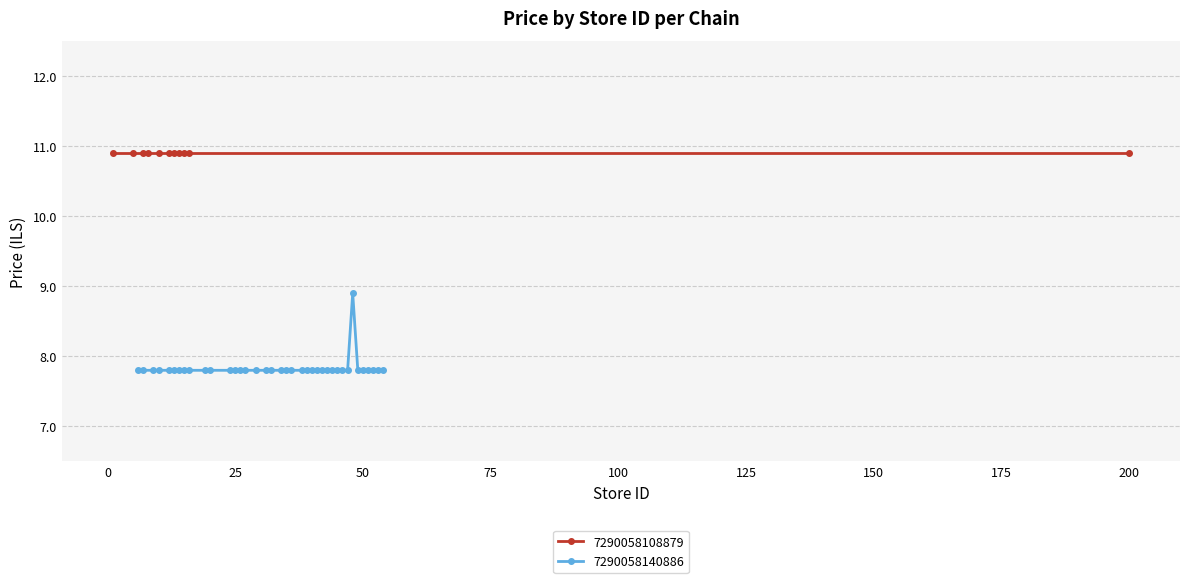

True or false: 7290058140886 has more than 0 interior local peaks.

True